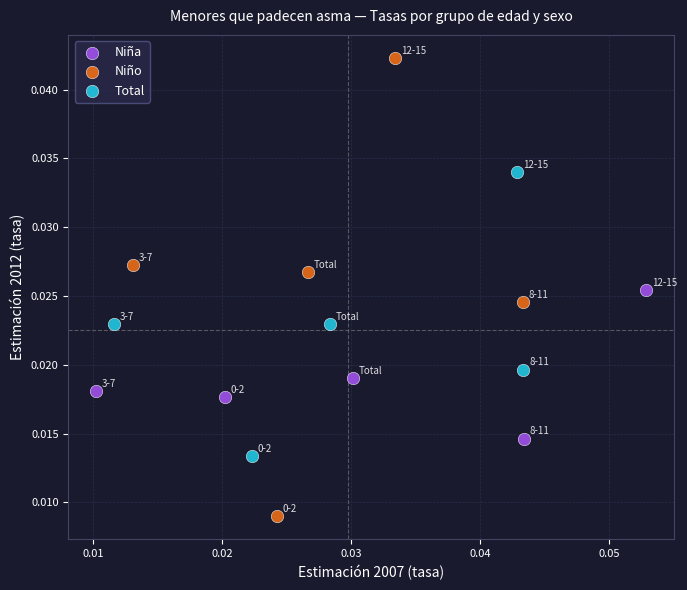

Which series has the largest Y range (max minus min)?

Niño